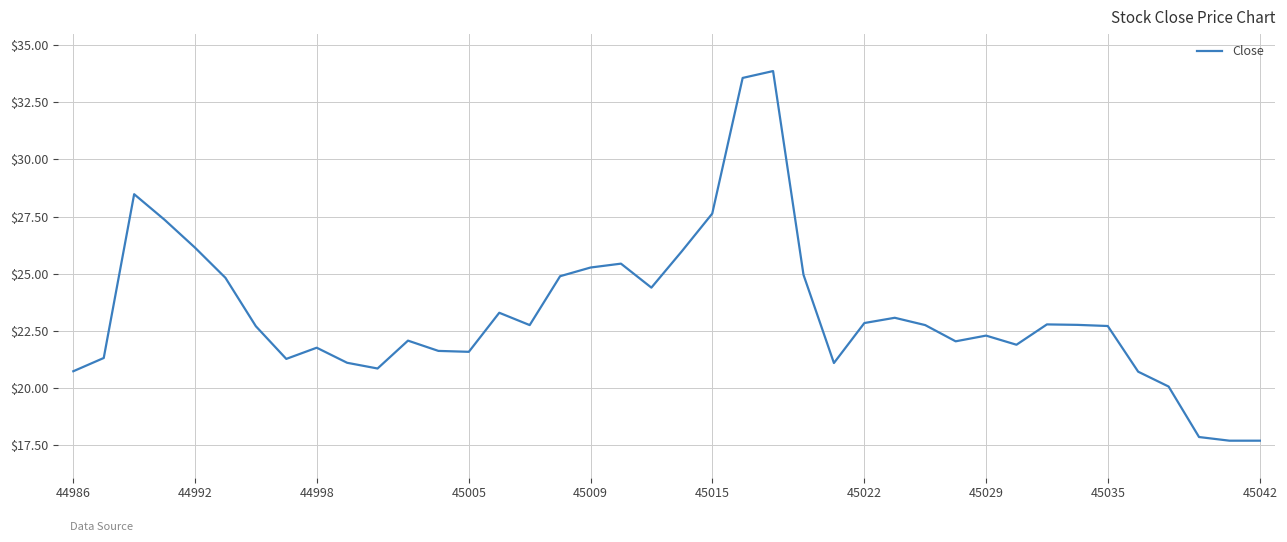

What is the maximum value shown in the chart?

33.9